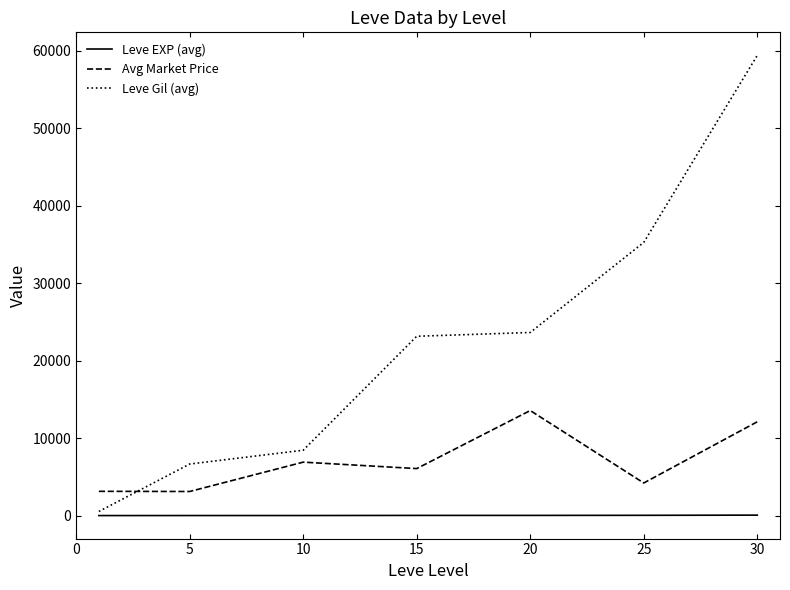

Which series has the largest total across all categories?

Leve Gil (avg)